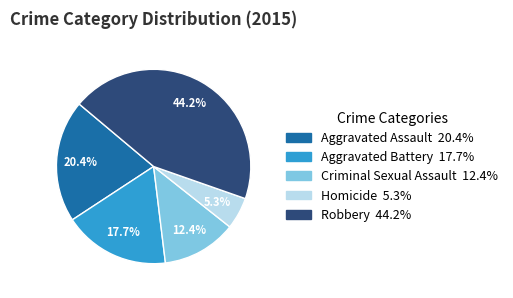

What percentage is the Robbery slice, to the nearest percent?

44%